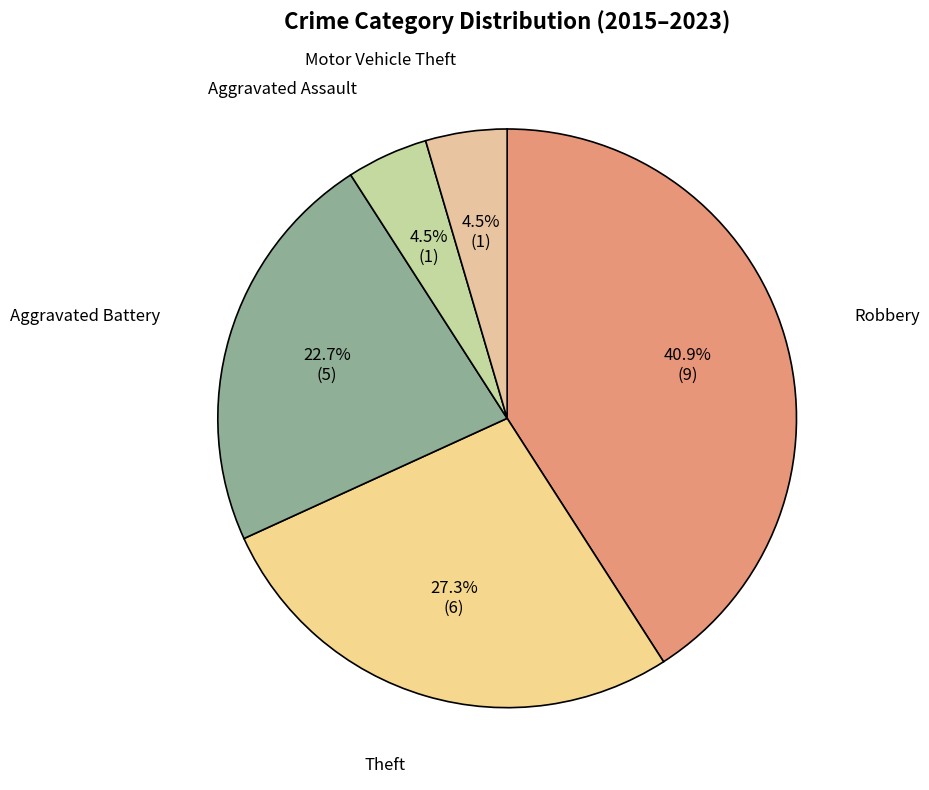

To the nearest percent, what portion does Theft represent?

27%